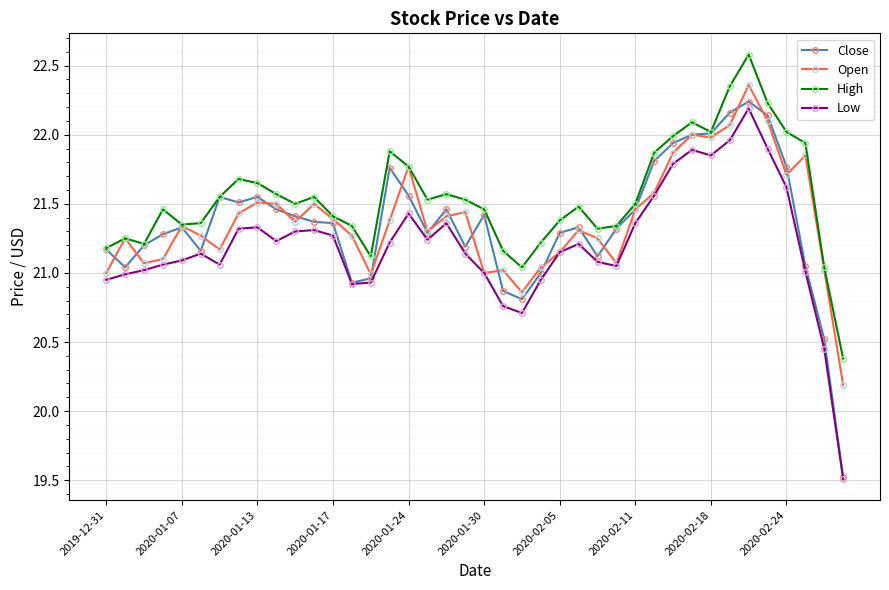

Which series has the largest range (max minus min)?

Close